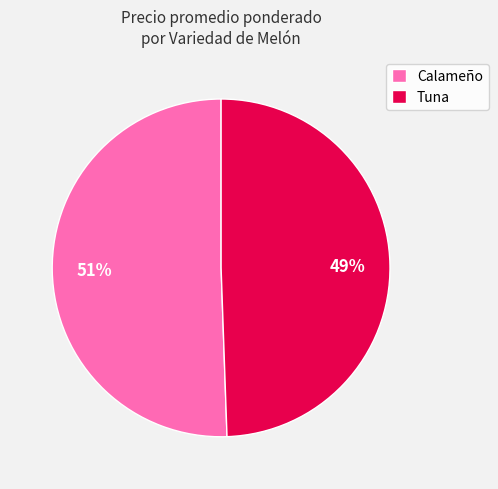

The Calameño slice represents 51% of the pie. True or false?

True